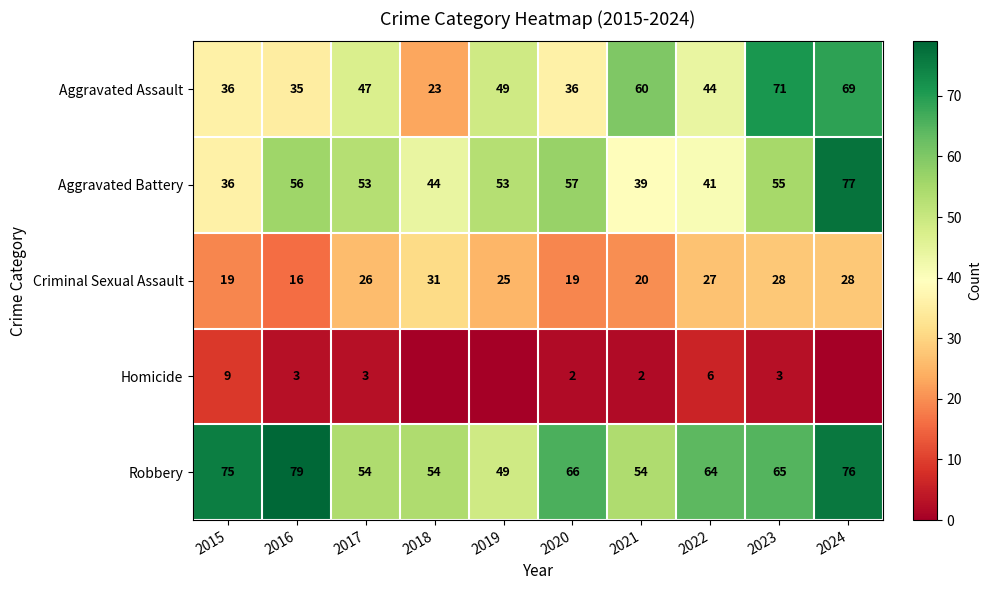

What is the minimum value for Aggravated Battery?

36